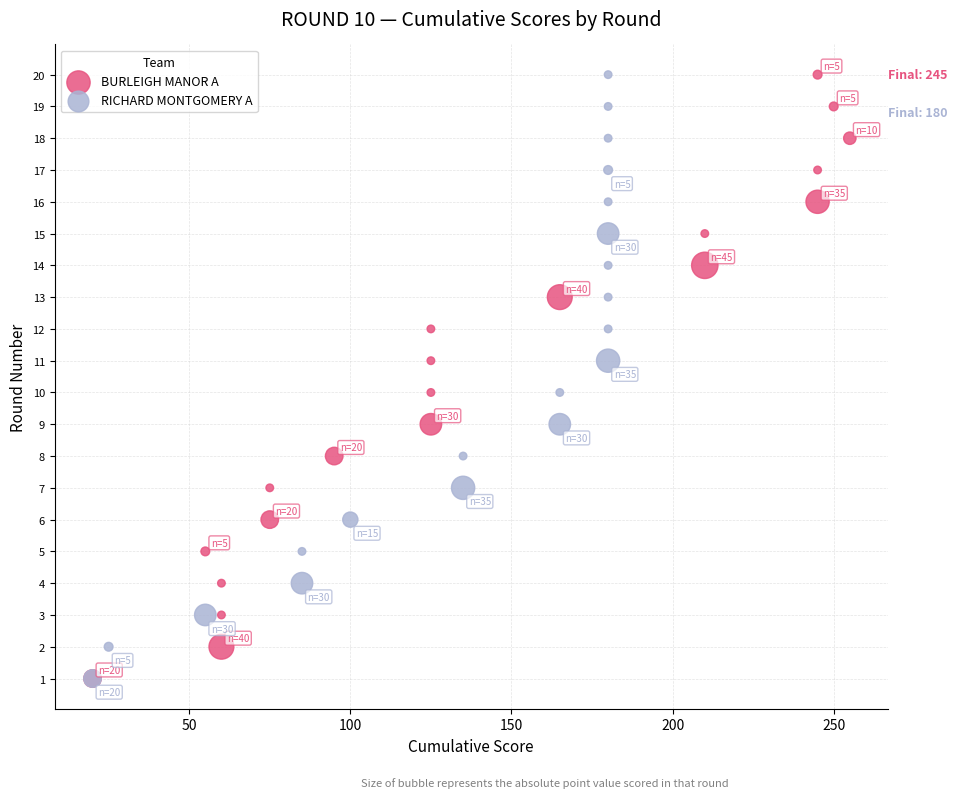

What are all the series names shown in the legend?

BURLEIGH MANOR A, RICHARD MONTGOMERY A